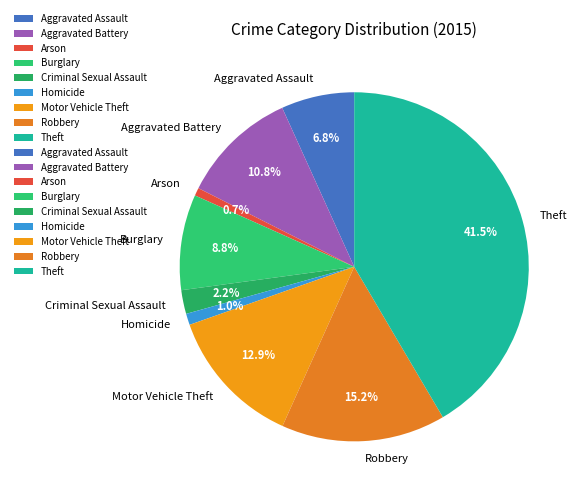

To the nearest percent, what portion does Aggravated Battery represent?

11%